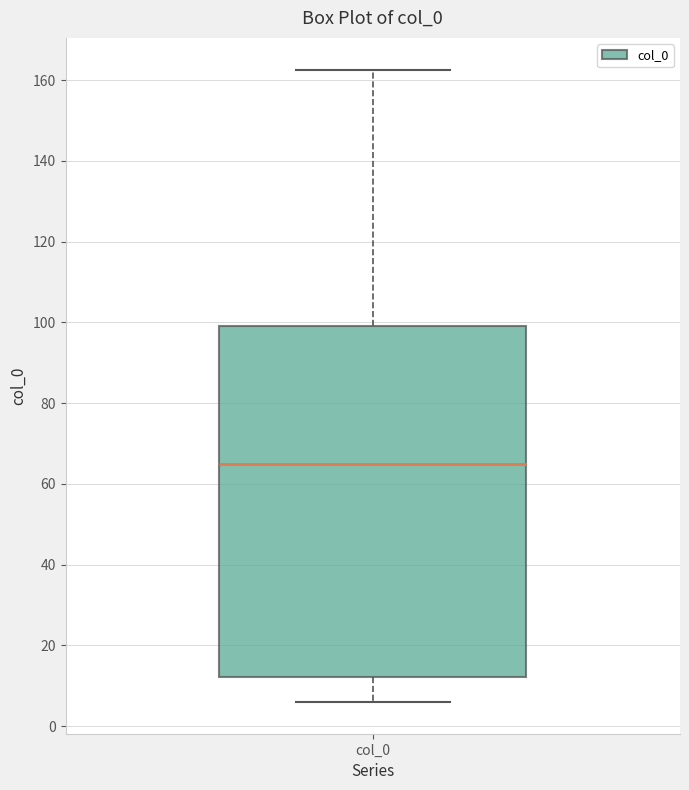

Where is the lower edge of the box for col_0 on the y-axis? The values are not printed on the chart, so give them approximately, as read against the axis.

12